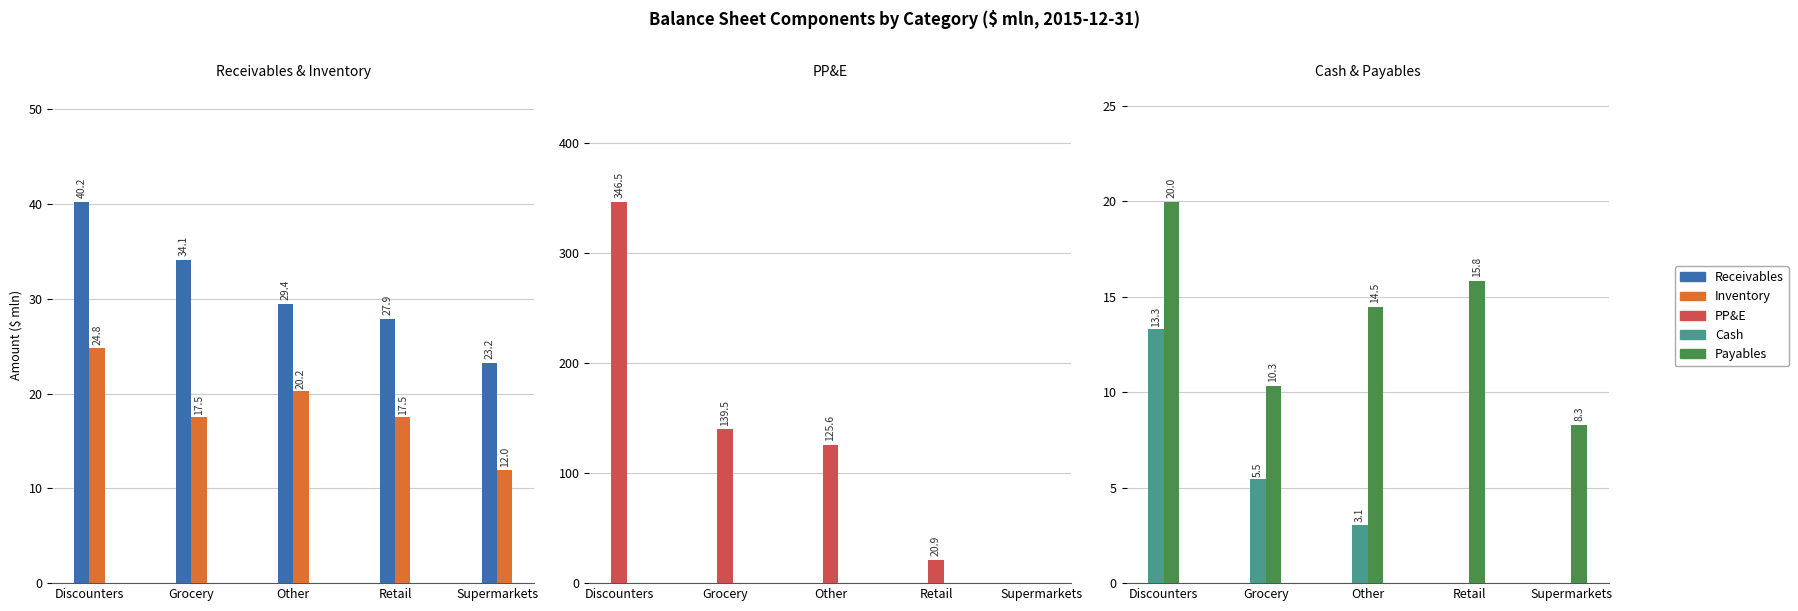

What is the minimum value for Payables?

8.3